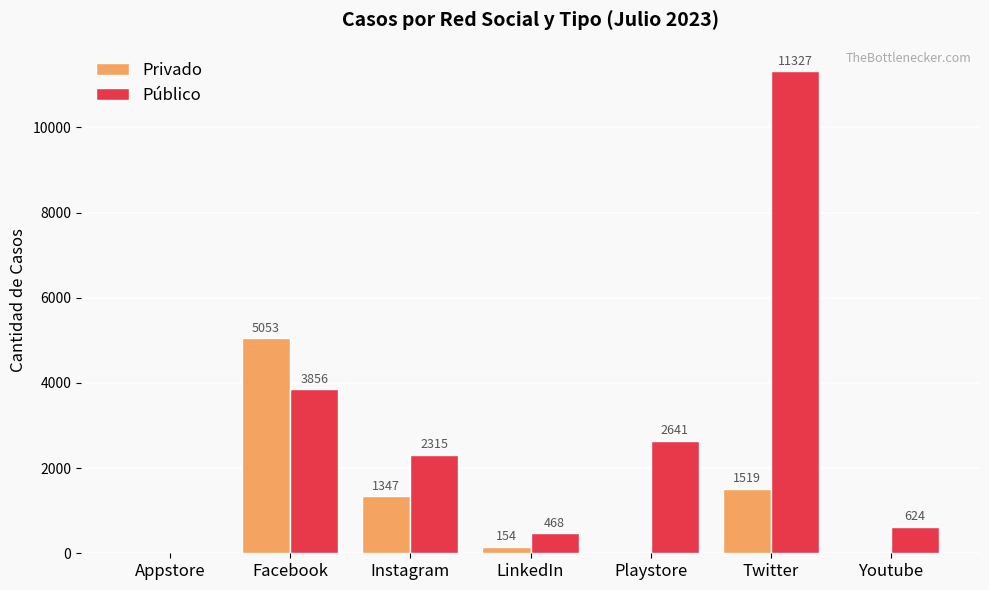

Count the number of data series in this chart.

2